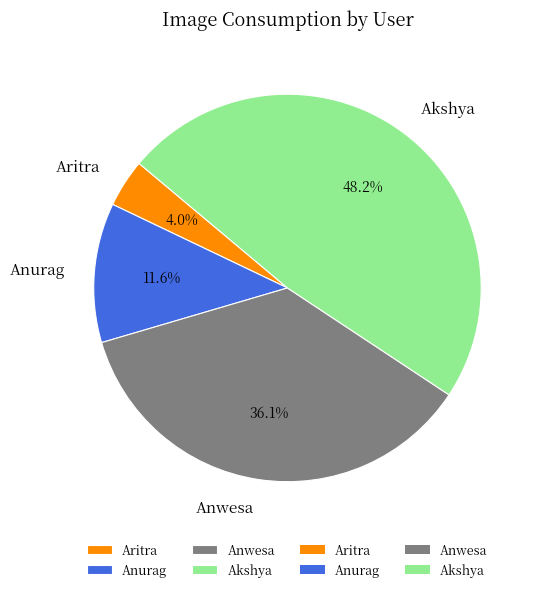

Do Aritra and Anurag together represent more than half of the pie?

No